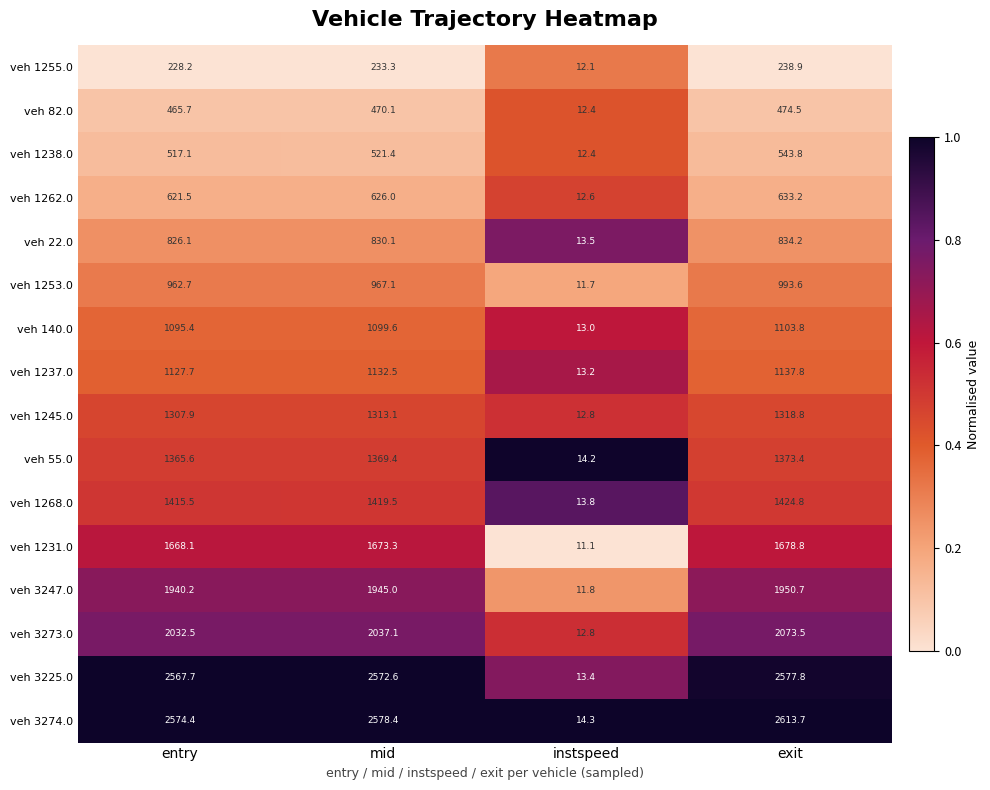

Which series has the largest range (max minus min)?

veh 3274.0